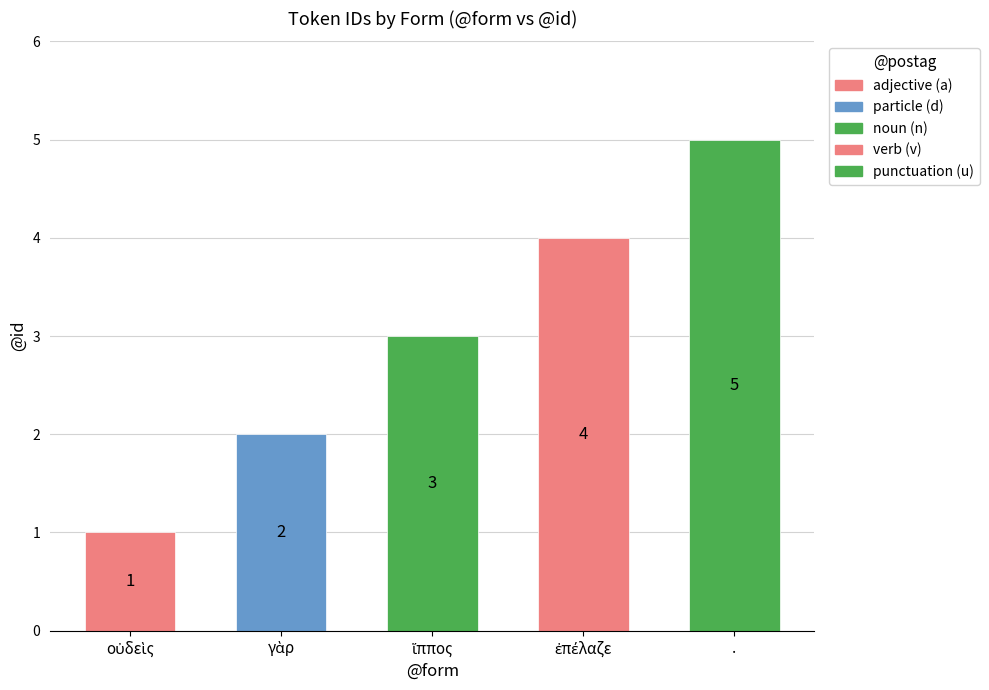

What is the smallest value displayed?

1